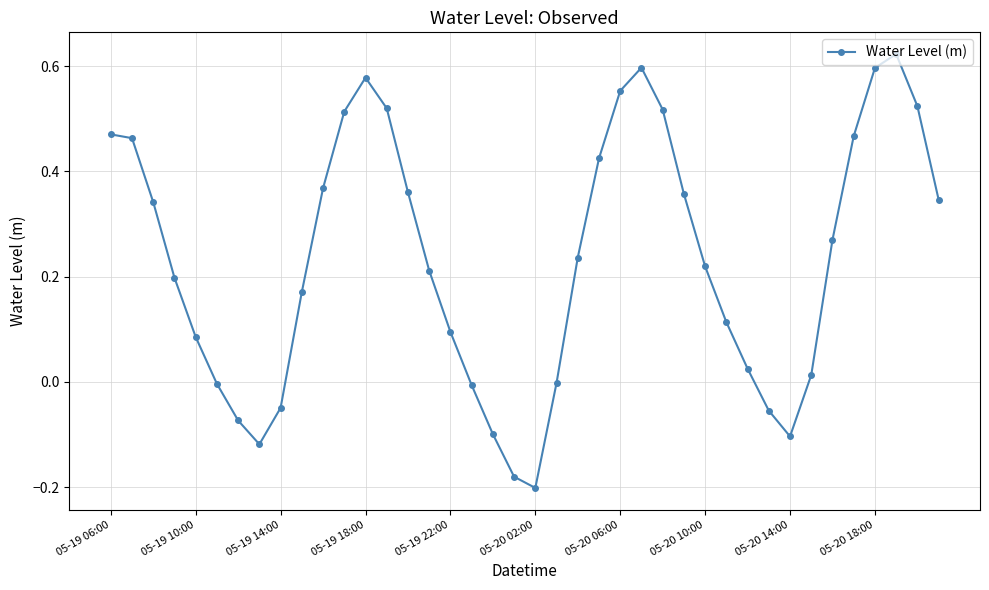

What is the difference between the maximum and minimum values?

0.8